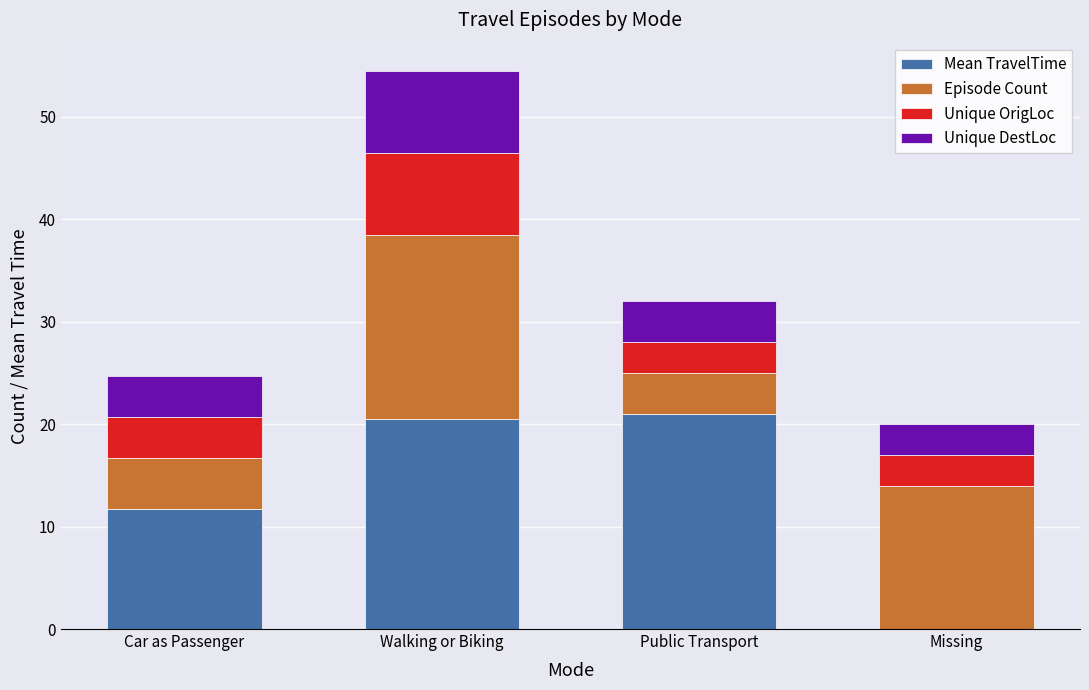

What is the total value across all series at Car as Passenger?

24.7